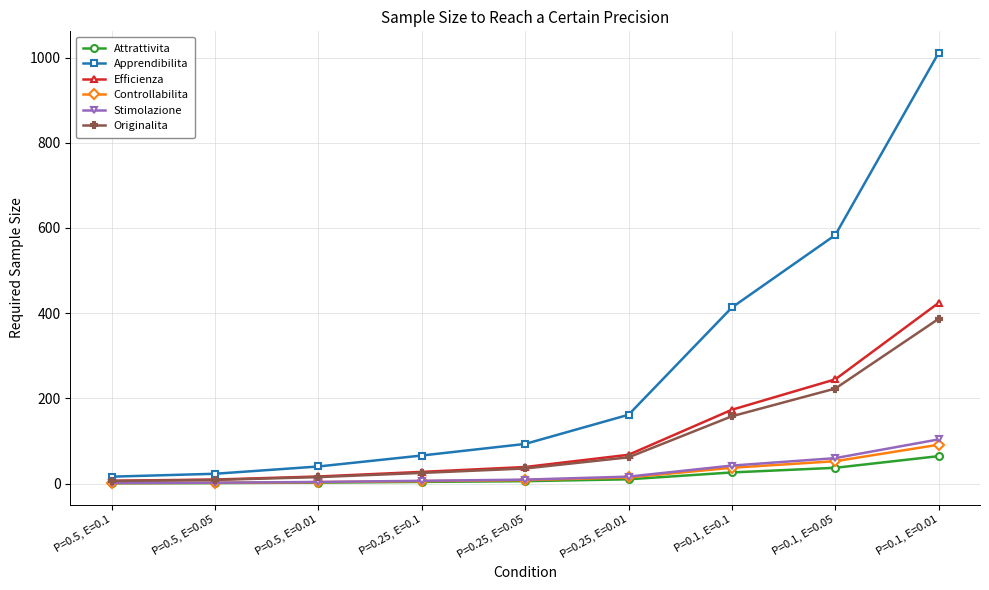

What is the label of the 1st point from the left?

P=0.5, E=0.1